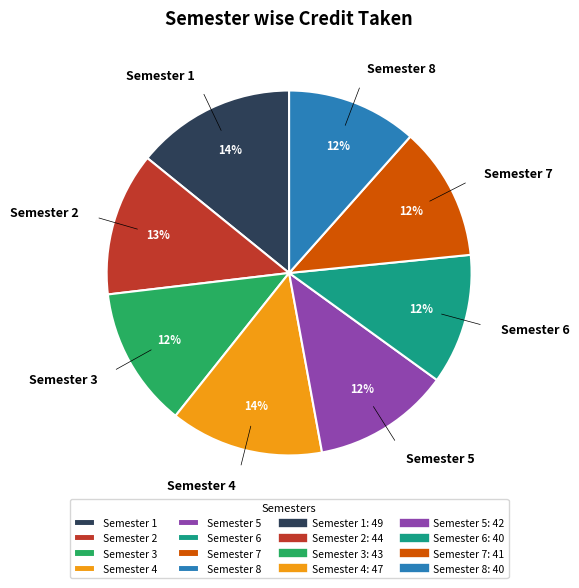

Is it true that Semester 5 is 12% of the pie?

True